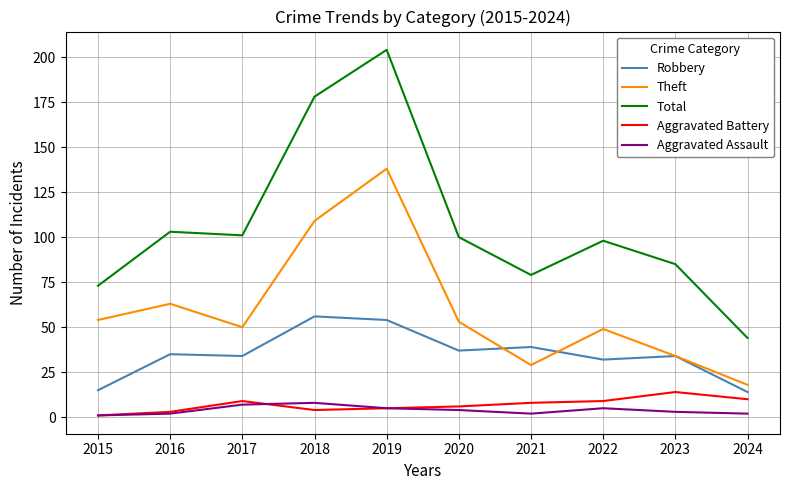

What is the maximum value for Theft?

138